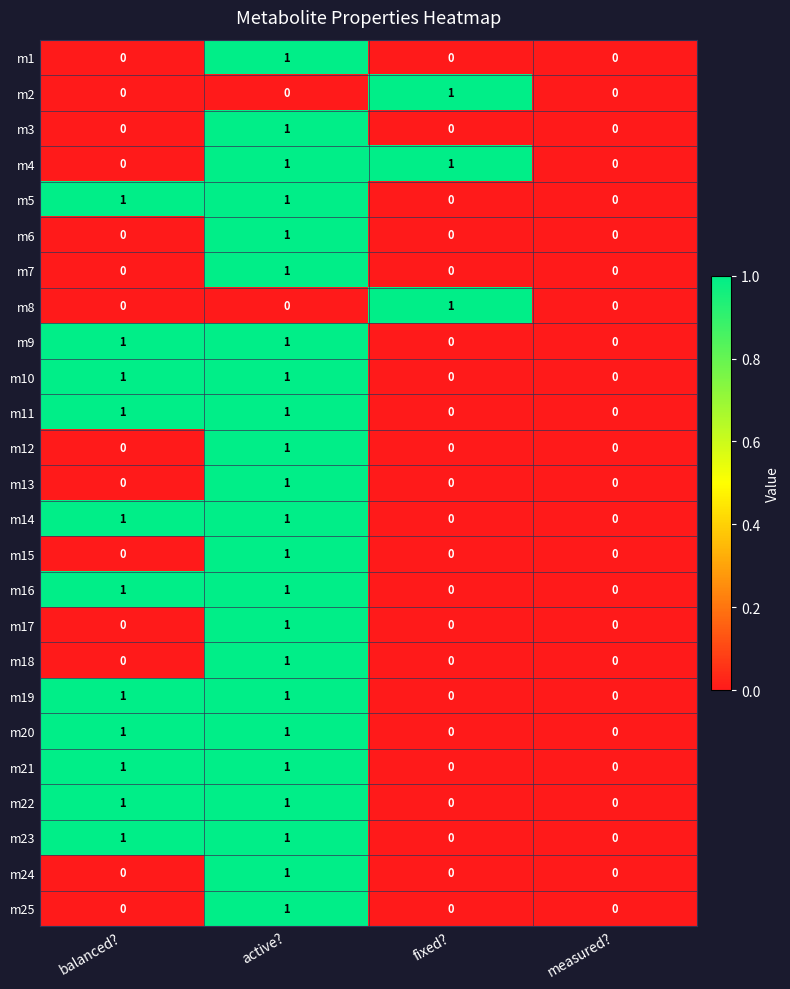

Is the value of m3 at balanced? greater than the value of m7 at active??

No